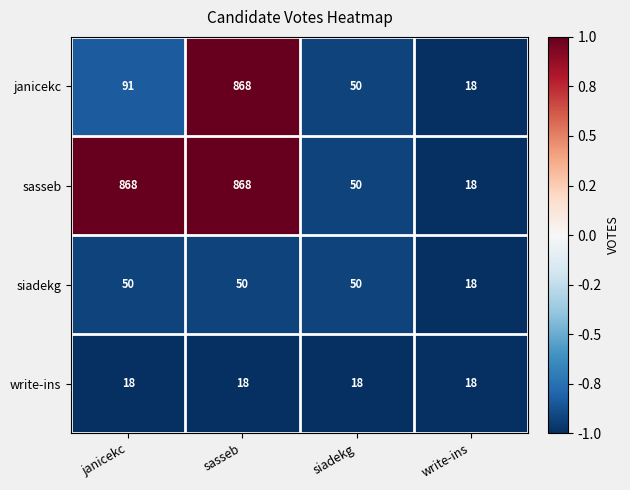

What is the lowest value of the siadekg series?

18